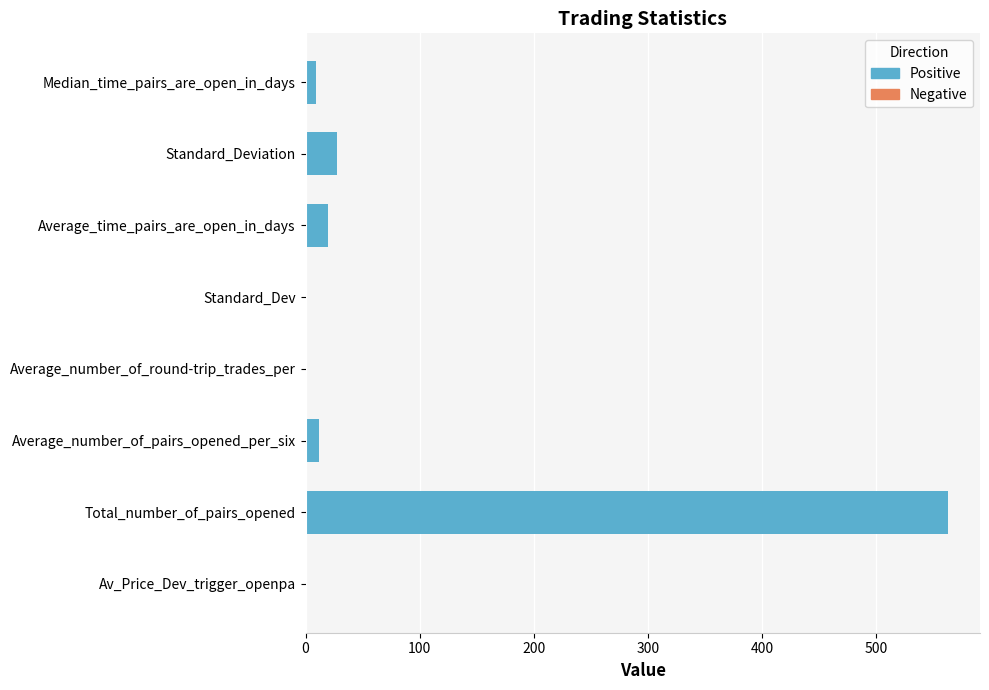

What is the sum of all values?

631.4